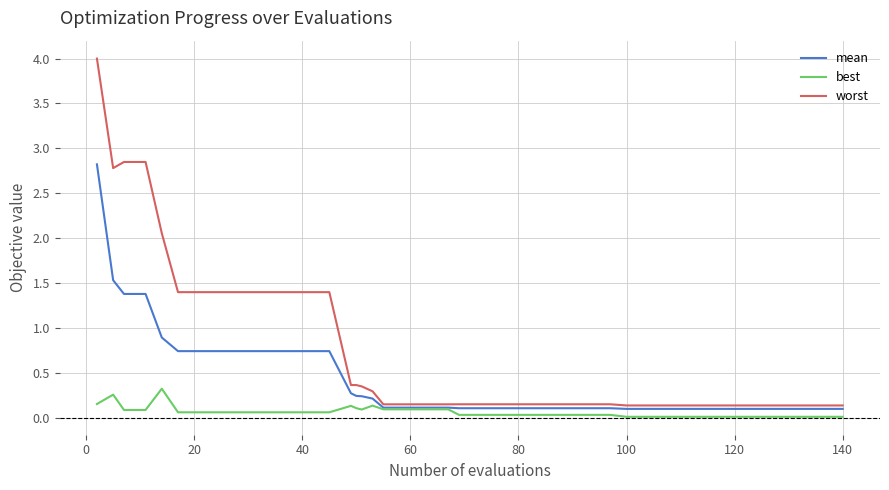

Rank the series by their maximum value, from lowest to highest.

best, mean, worst